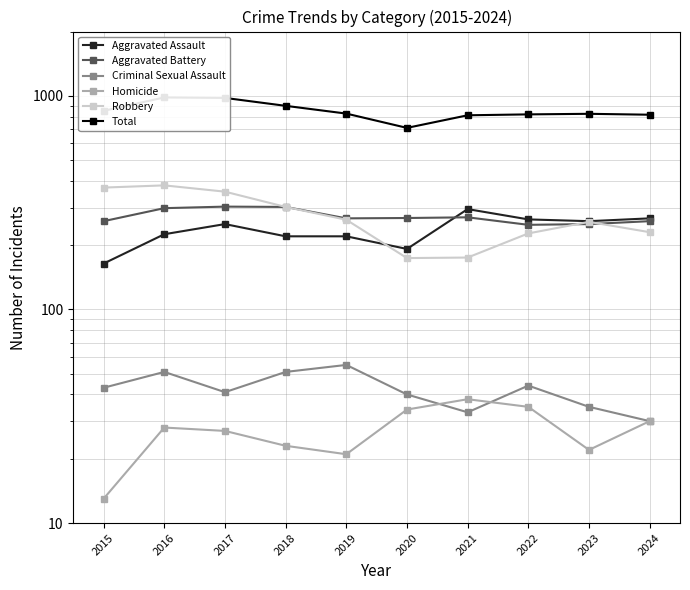

After their last crossing, which series has the higher values: Criminal Sexual Assault or Homicide?

Criminal Sexual Assault